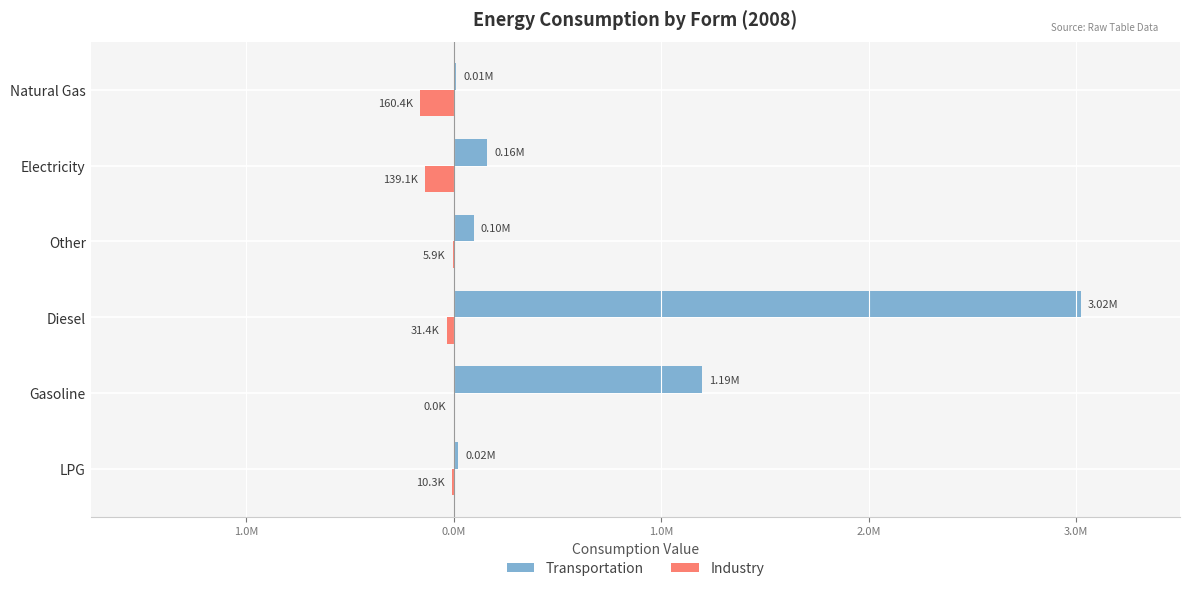

What are all the series names shown in the legend?

Transportation, Industry